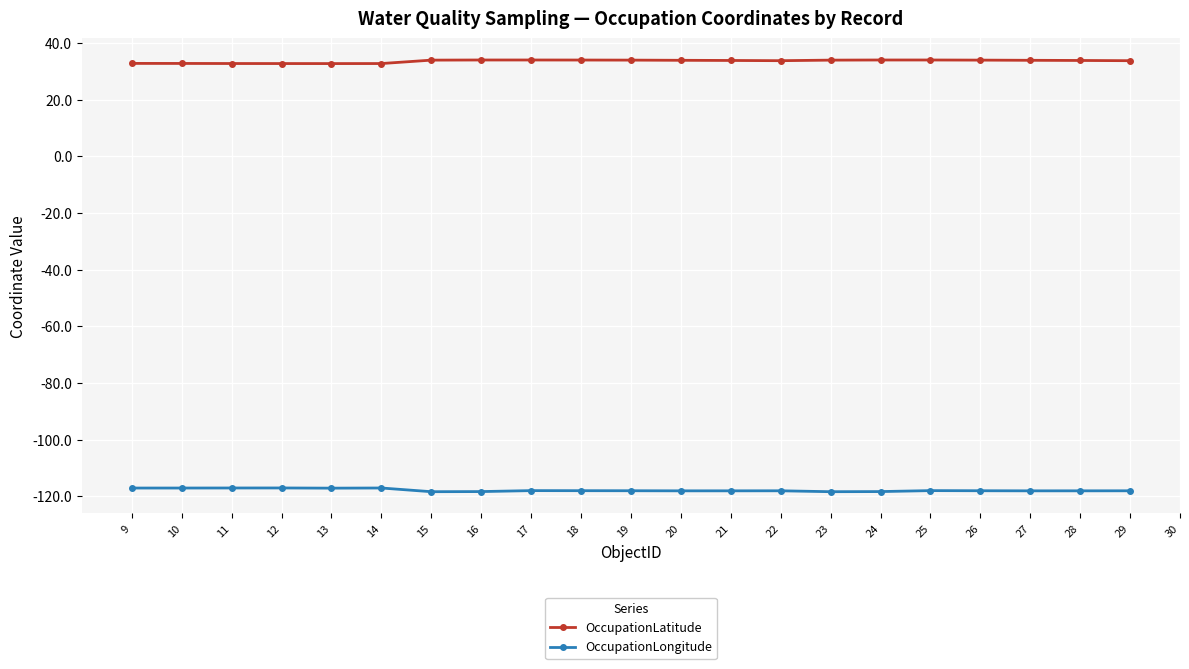

Is the value of OccupationLatitude at 17 greater than the value of OccupationLongitude at 17?

Yes